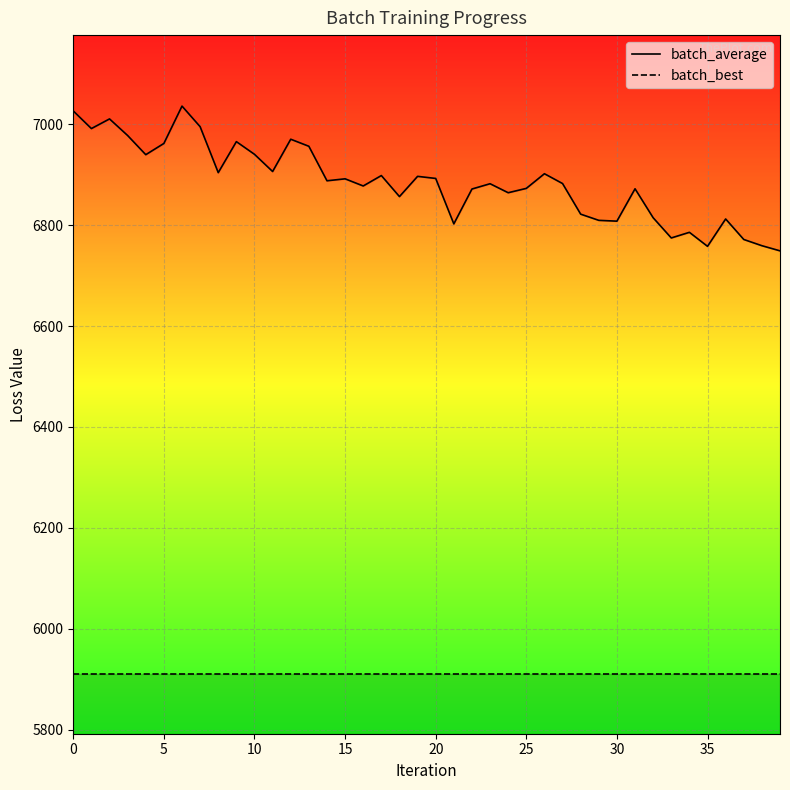

List the series in order of their peak value, lowest first.

batch_best, batch_average